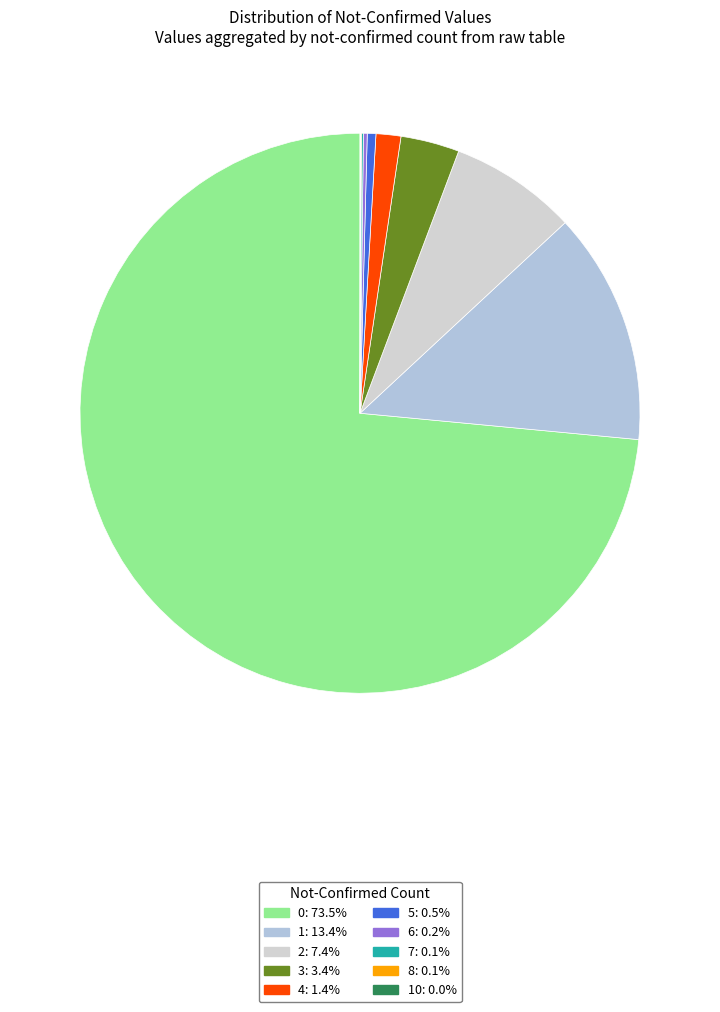

To the nearest percent, what is the difference between the largest and smallest slice percentages?

73%